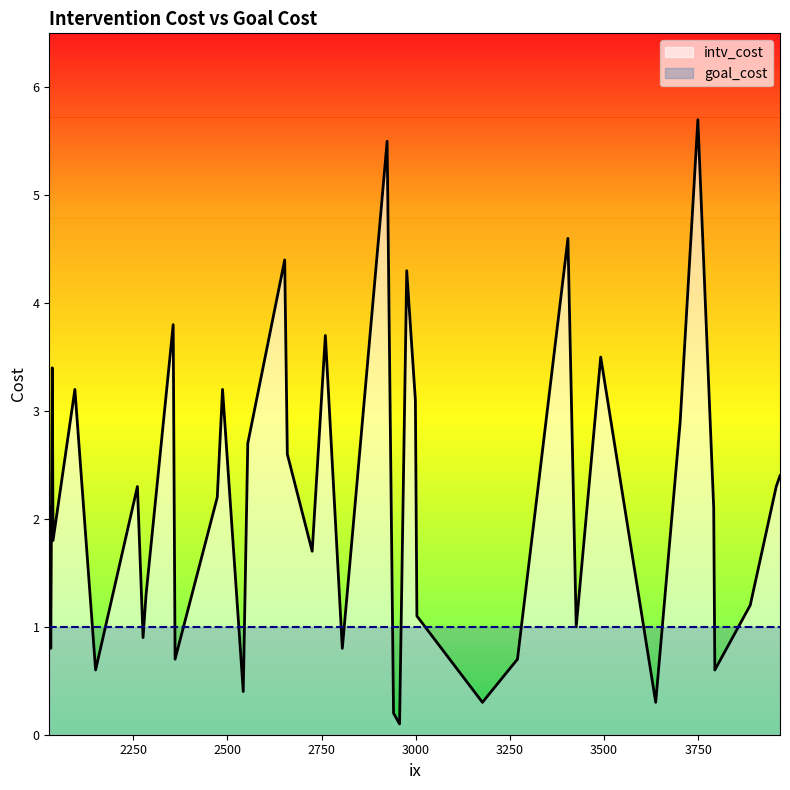

Which series changed the most between 3491 and 2760?

intv_cost